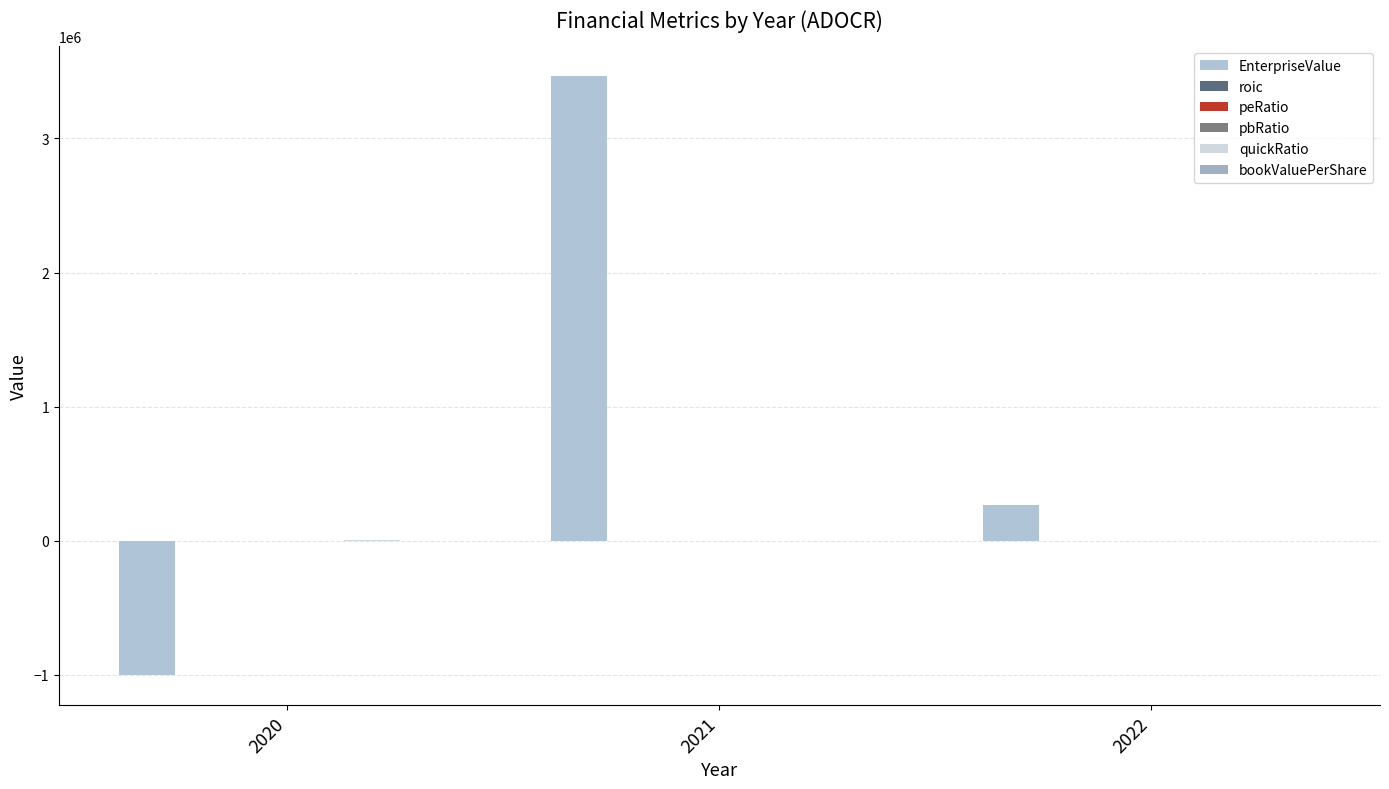

At which category does the chart reach its peak across all series?

2021